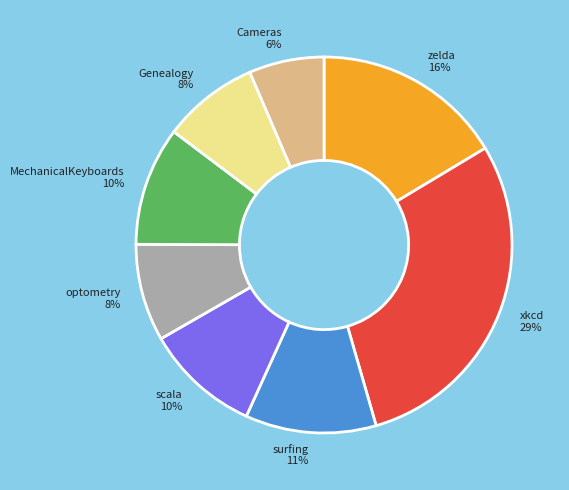

What percentage is the zelda slice, to the nearest percent?

16%